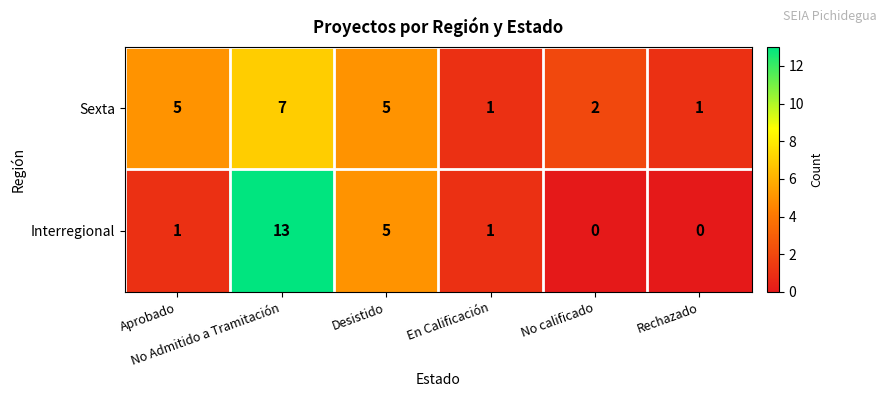

Which series has the largest range (max minus min)?

Interregional